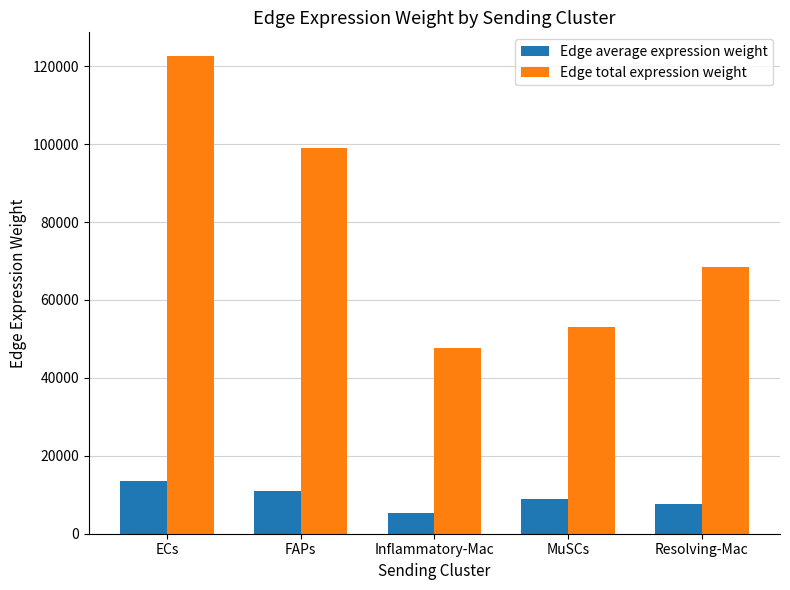

At how many categories does at least one series exceed 90375?

2